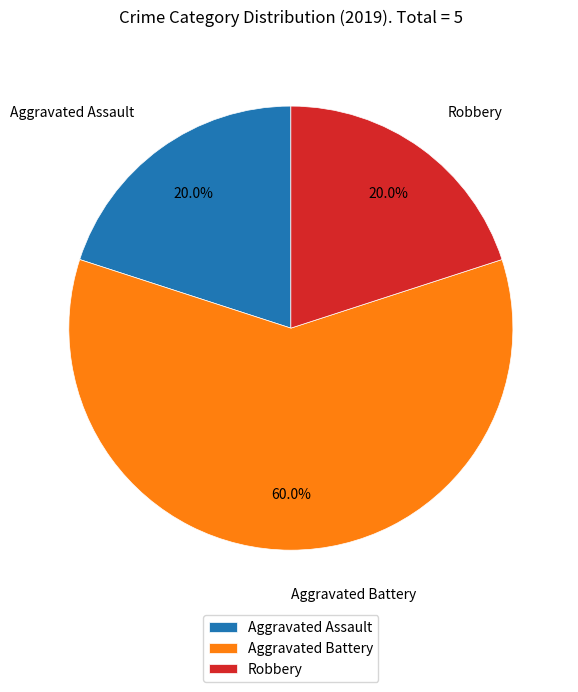

Does any single category account for the majority?

Yes